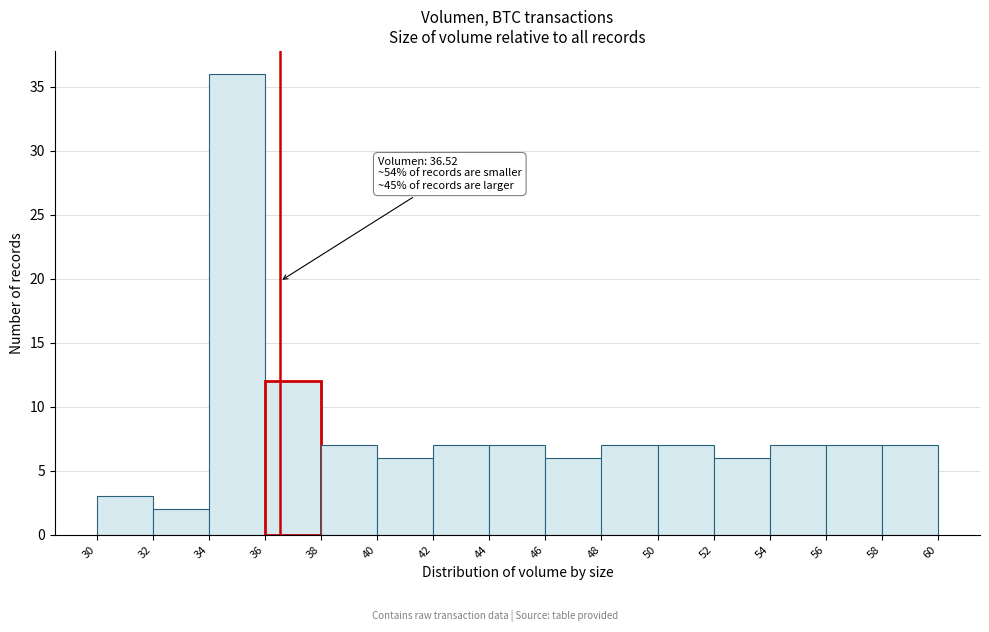

Which range on the x-axis has the tallest bar?

34 to 36